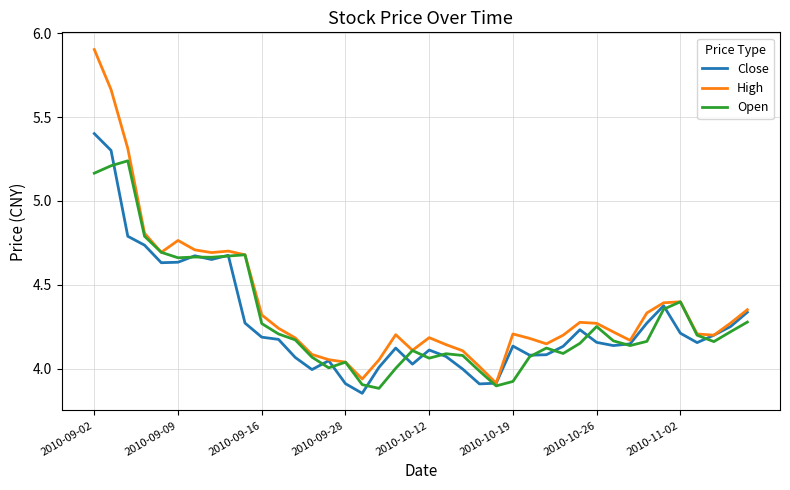

Rank the series by their maximum value, from lowest to highest.

Open, Close, High